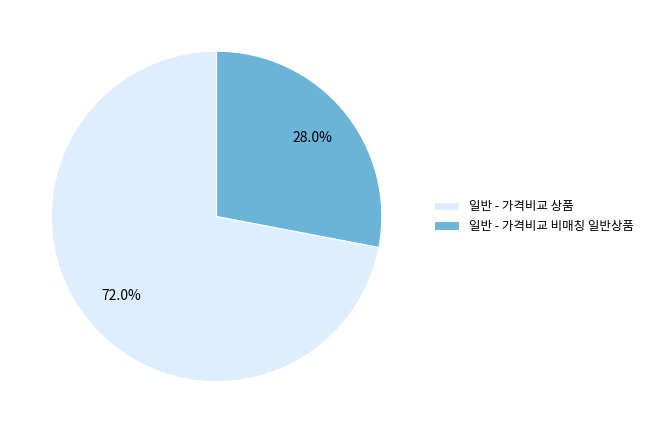

What percentage is the 일반 - 가격비교 상품 slice, to the nearest percent?

72%